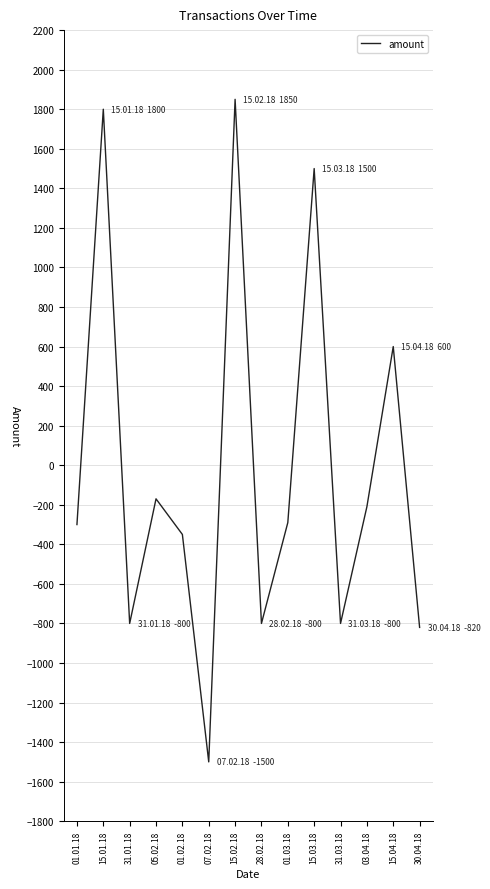

What is the maximum value shown in the chart?

1850